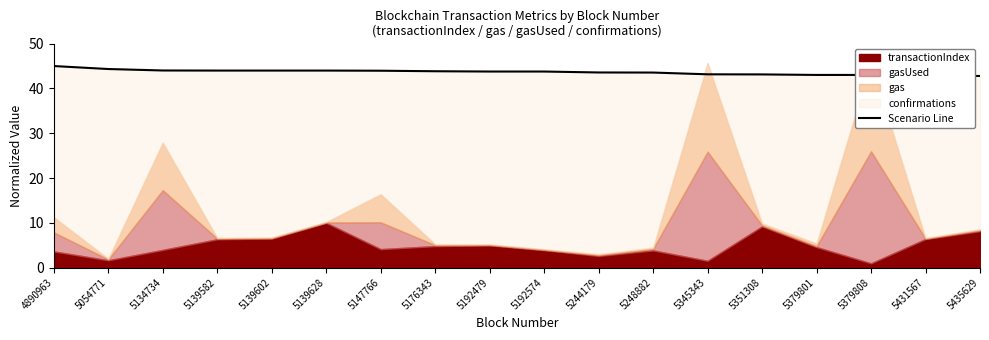

The value at 5379801 is 43.0. True or false?

True